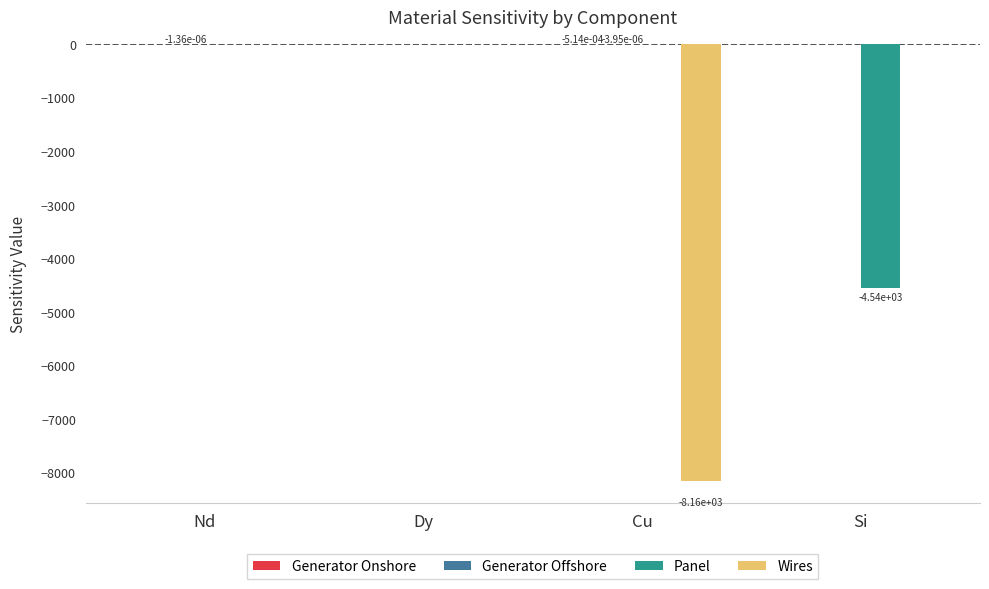

The value of Panel at Dy is 0.0. True or false?

True